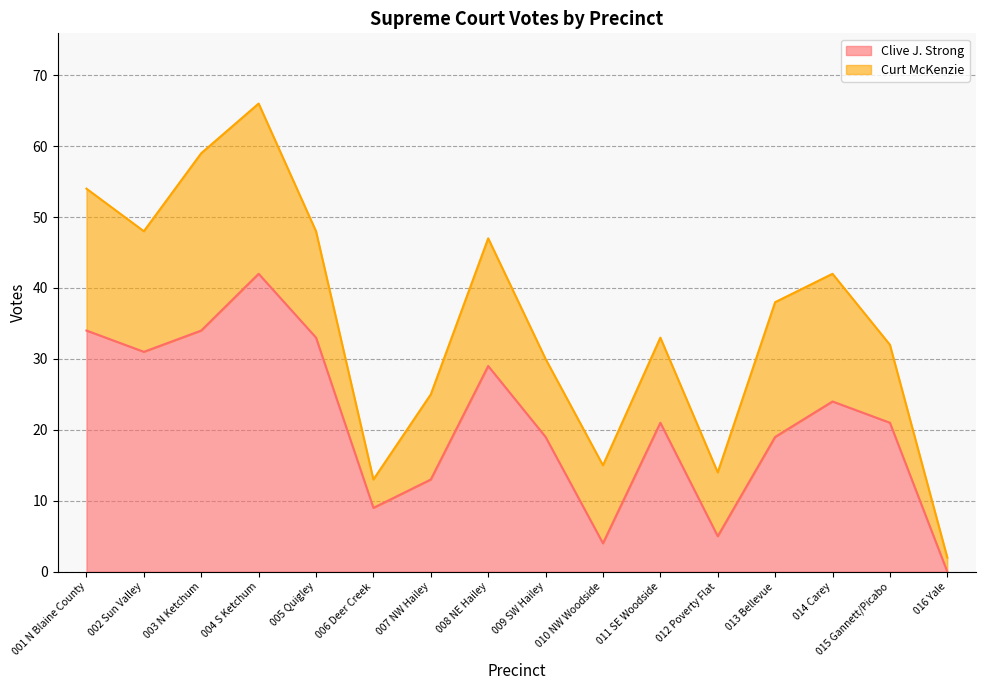

Which label corresponds to the largest value in the chart?

004 S Ketchum